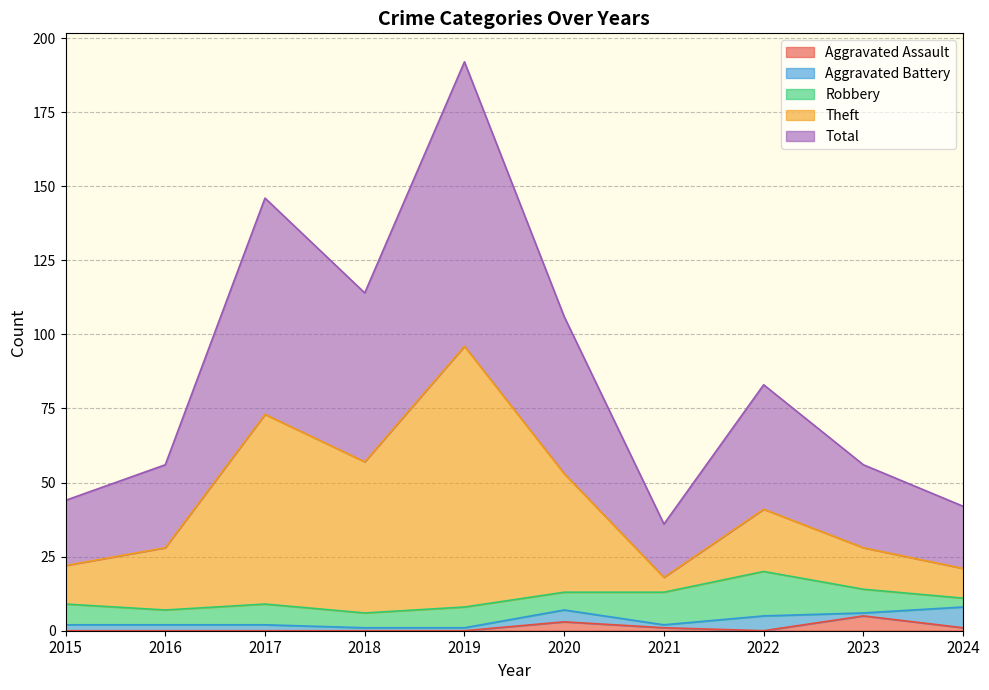

True or false: Total and Aggravated Assault cross at least once.

False